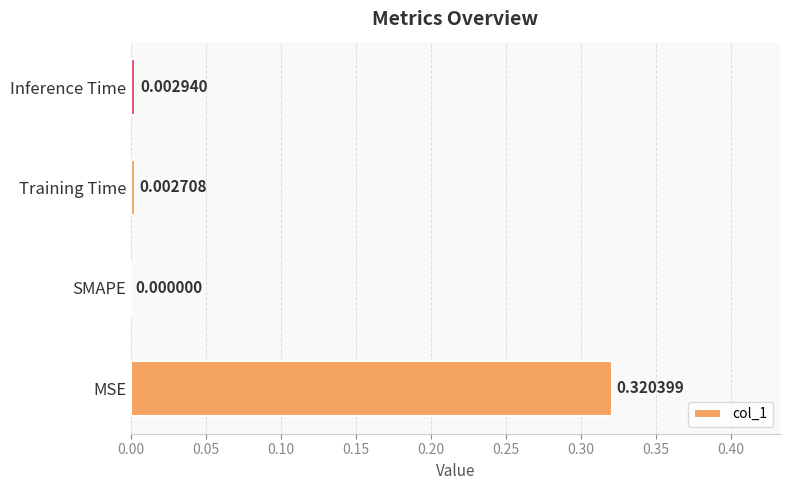

At which category does the chart reach its peak across all series?

MSE